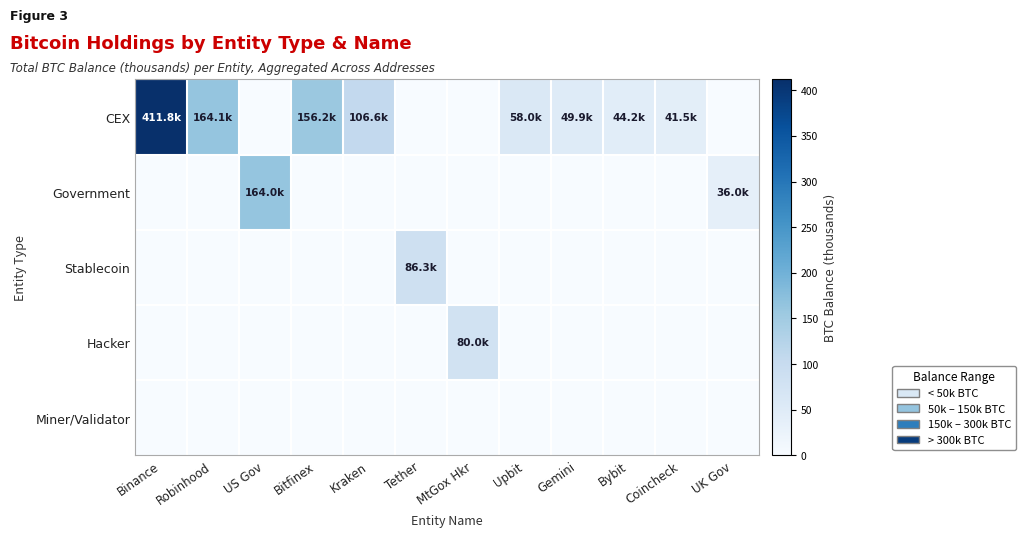

Count the number of data series in this chart.

5